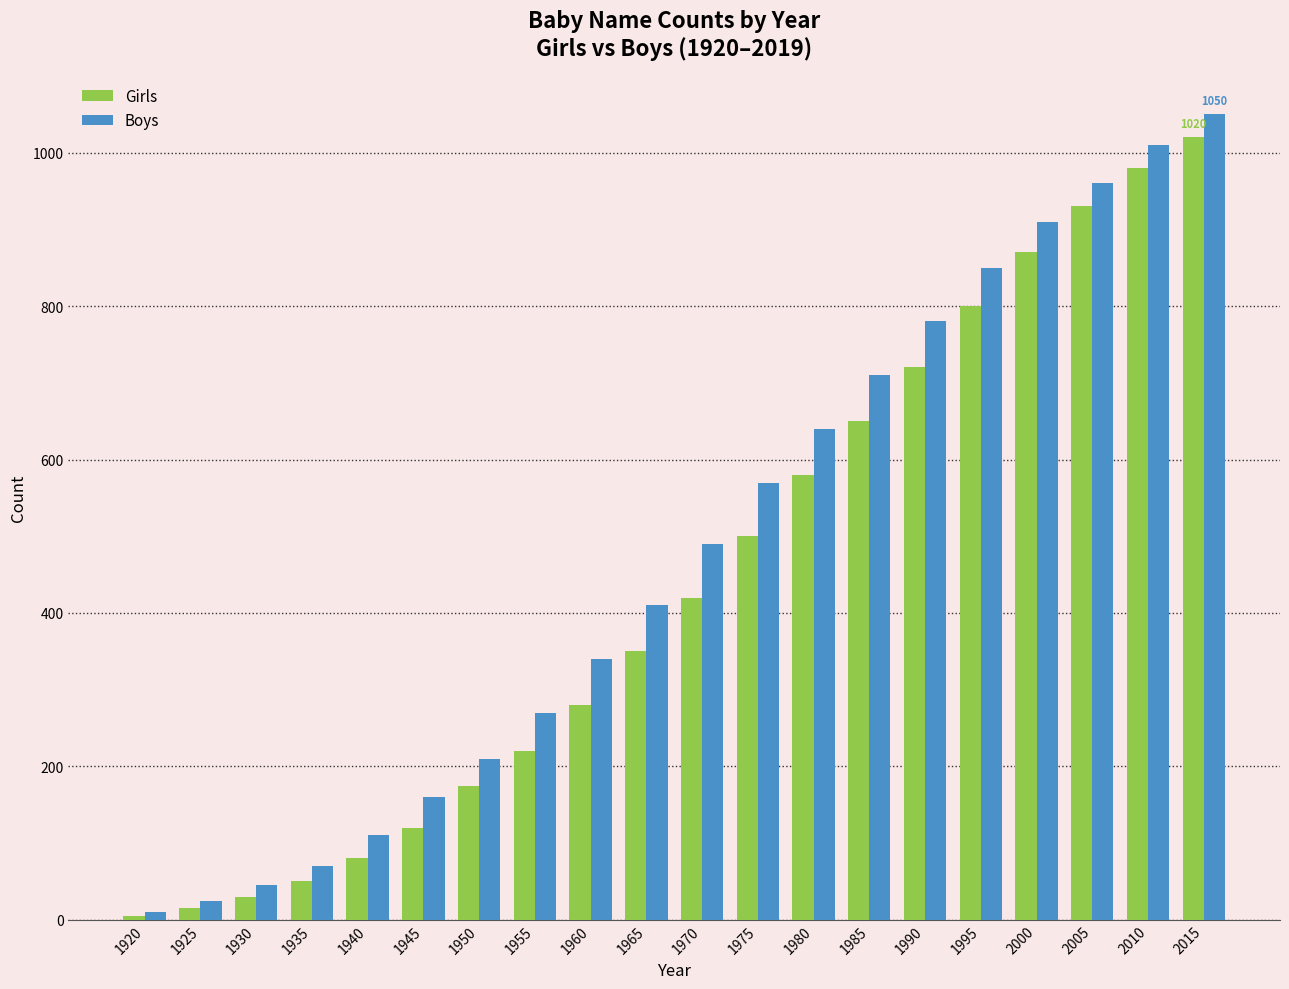

Reading left to right, what are all the values shown in this chart?

Girls: 1920=5	1925=15	1930=30	1935=50	1940=80	1945=120	1950=175	1955=220	1960=280	1965=350	1970=420	1975=500	1980=580	1985=650	1990=720	1995=800	2000=870	2005=930	2010=980	2015=1020
Boys: 1920=10	1925=25	1930=45	1935=70	1940=110	1945=160	1950=210	1955=270	1960=340	1965=410	1970=490	1975=570	1980=640	1985=710	1990=780	1995=850	2000=910	2005=960	2010=1010	2015=1050